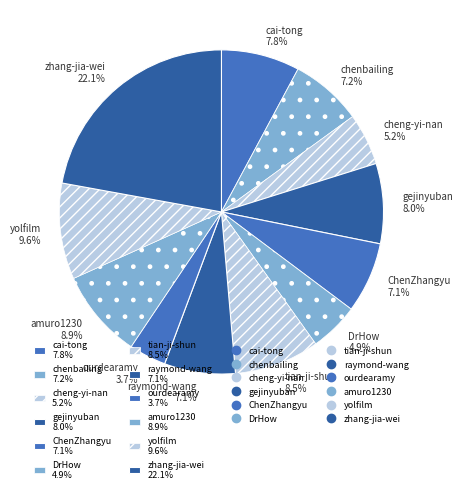

Approximately how many times larger is the value at yolfilm 9.6% compared to tian-ji-shun 8.5%?

1.1